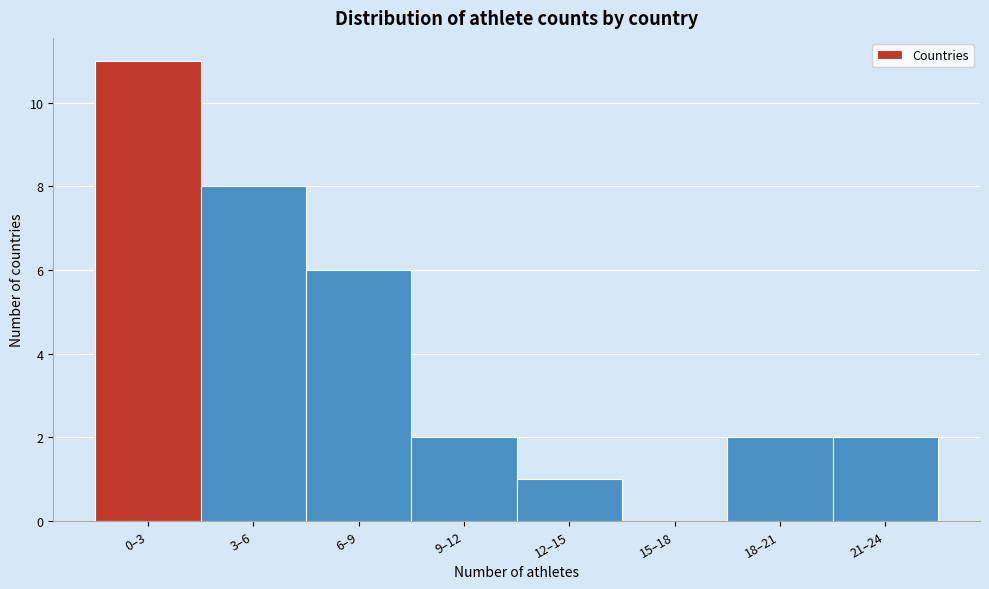

Reading left to right, what are all the values shown in this chart?

0–3=11	3–6=8	6–9=6	9–12=2	12–15=1	15–18=0	18–21=2	21–24=2